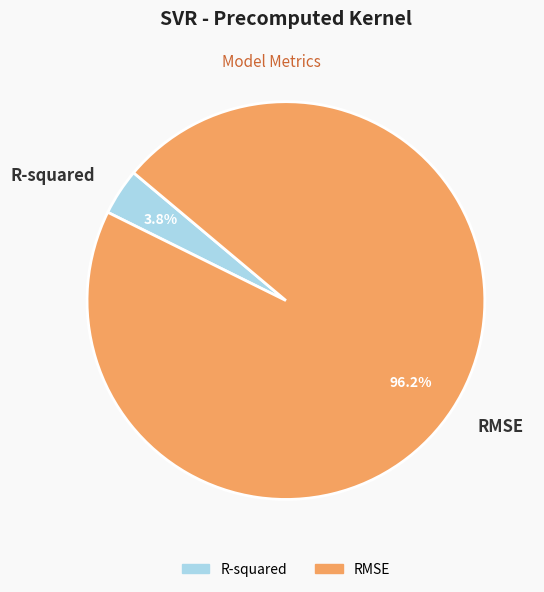

Which has a higher value, RMSE or R-squared?

RMSE